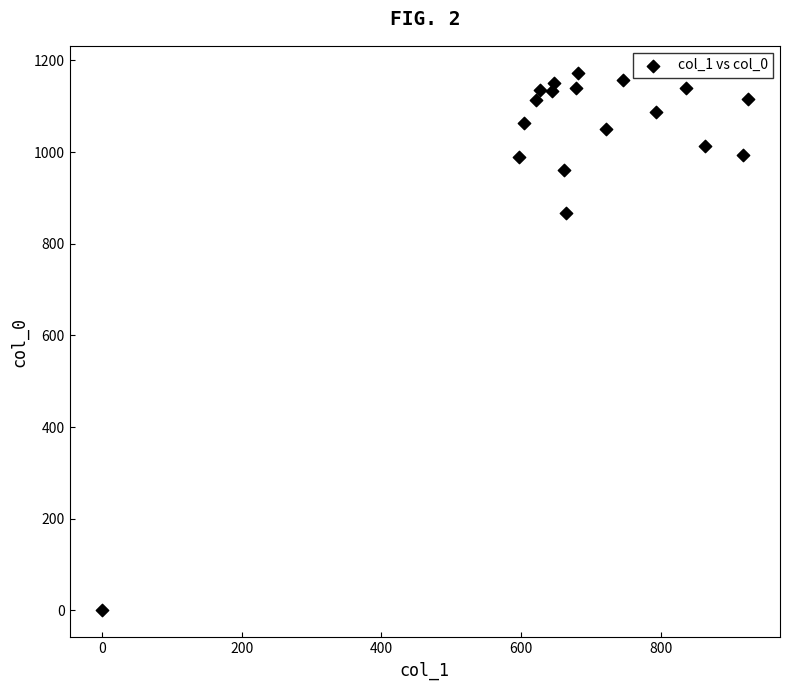

What Y value in the scatter plot is closest to 586?

866.7